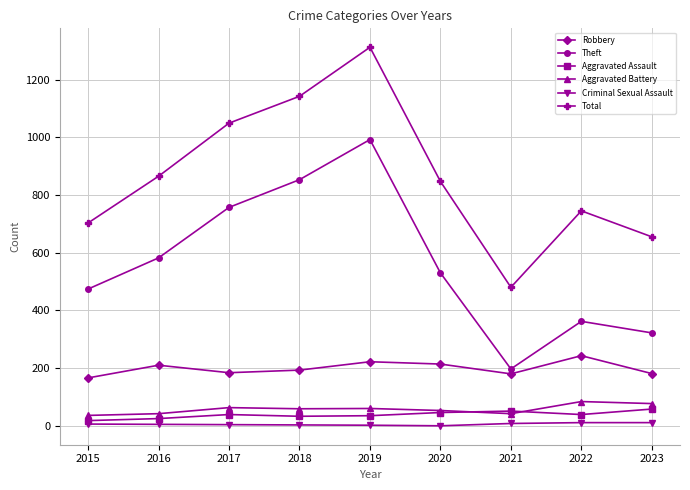

What value does the Theft series have at 2021, to the nearest 10?

200